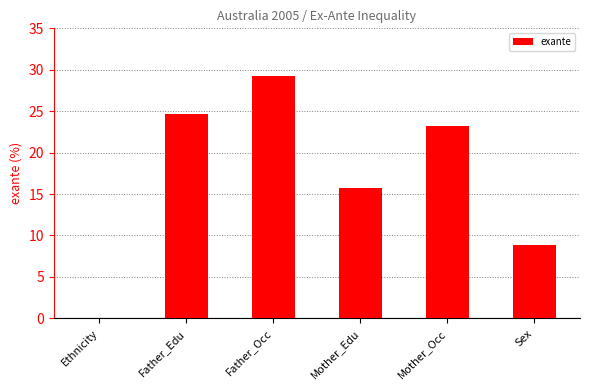

How many data points does each series have?

6